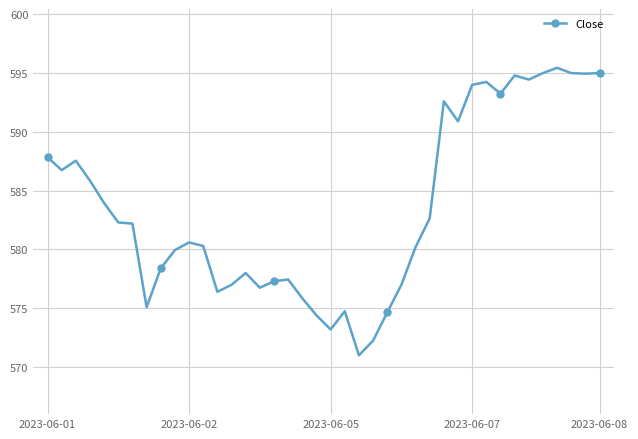

True or false: the data has more than 0 interior local peaks.

True